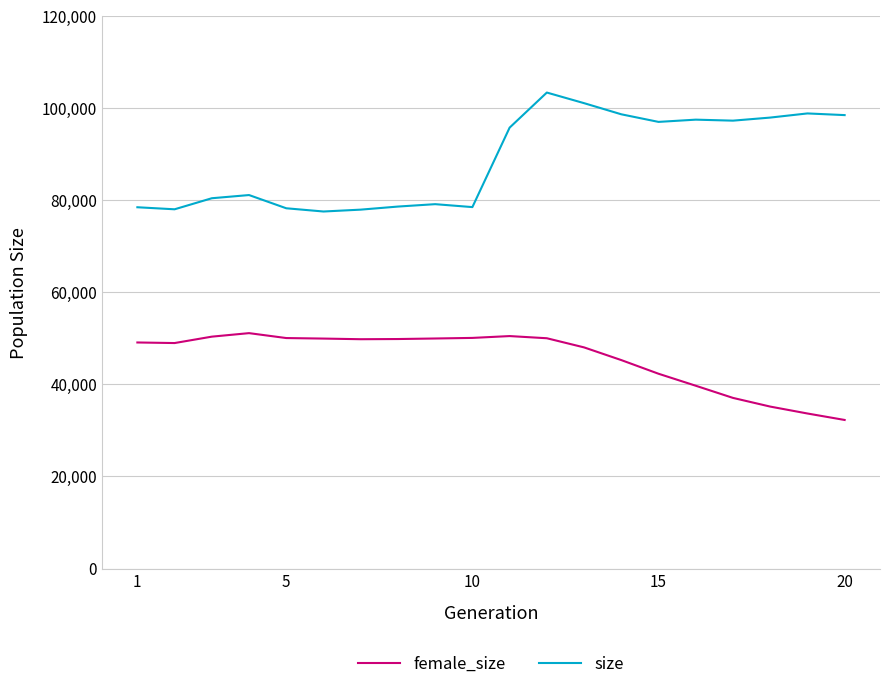

True or false: female_size and size cross at least once.

False